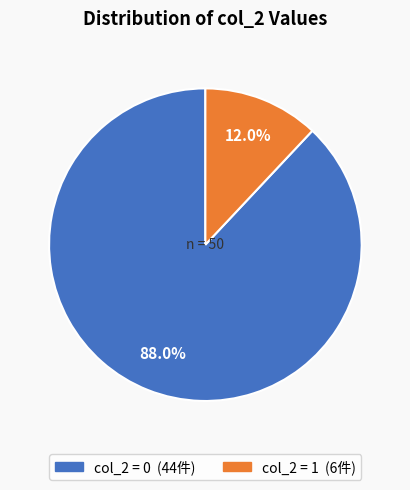

Does any single category account for the majority?

Yes